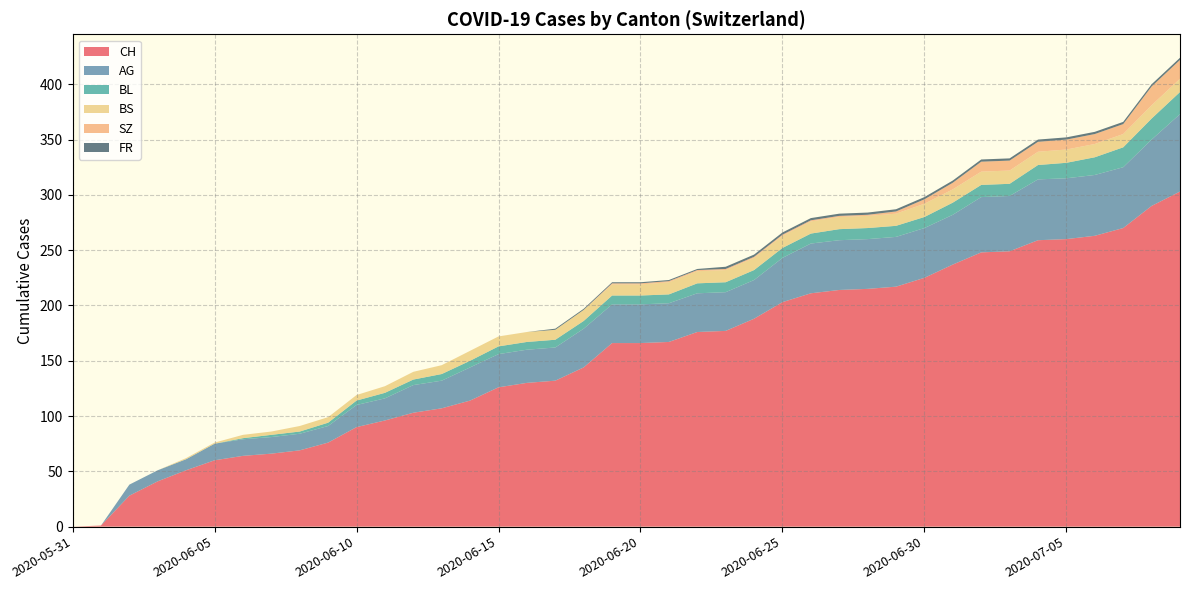

Reading left to right, extract all data points from this chart.

CH: 2020-05-31=0	2020-06-01=1	2020-06-02=28	2020-06-03=41	2020-06-04=51	2020-06-05=60	2020-06-06=64	2020-06-07=66	2020-06-08=69	2020-06-09=76	2020-06-10=90	2020-06-11=96	2020-06-12=103	2020-06-13=107	2020-06-14=114	2020-06-15=126	2020-06-16=130	2020-06-17=132	2020-06-18=144	2020-06-19=166	2020-06-20=166	2020-06-21=167	2020-06-22=176	2020-06-23=177	2020-06-24=188	2020-06-25=203	2020-06-26=211	2020-06-27=214	2020-06-28=215	2020-06-29=217	2020-06-30=225	2020-07-01=237	2020-07-02=248	2020-07-03=249	2020-07-04=259	2020-07-05=260	2020-07-06=263	2020-07-07=270	2020-07-08=290	2020-07-09=303
AG: 2020-05-31=0	2020-06-01=0	2020-06-02=10	2020-06-03=10	2020-06-04=10	2020-06-05=15	2020-06-06=15	2020-06-07=15	2020-06-08=15	2020-06-09=15	2020-06-10=20	2020-06-11=20	2020-06-12=25	2020-06-13=25	2020-06-14=30	2020-06-15=30	2020-06-16=30	2020-06-17=30	2020-06-18=35	2020-06-19=35	2020-06-20=35	2020-06-21=35	2020-06-22=35	2020-06-23=35	2020-06-24=35	2020-06-25=40	2020-06-26=45	2020-06-27=45	2020-06-28=45	2020-06-29=45	2020-06-30=45	2020-07-01=45	2020-07-02=50	2020-07-03=50	2020-07-04=55	2020-07-05=55	2020-07-06=55	2020-07-07=55	2020-07-08=60	2020-07-09=70
BL: 2020-05-31=0	2020-06-01=0	2020-06-02=0	2020-06-03=0	2020-06-04=0	2020-06-05=0	2020-06-06=1	2020-06-07=2	2020-06-08=2	2020-06-09=3	2020-06-10=4	2020-06-11=5	2020-06-12=5	2020-06-13=6	2020-06-14=6	2020-06-15=7	2020-06-16=7	2020-06-17=7	2020-06-18=7	2020-06-19=8	2020-06-20=8	2020-06-21=8	2020-06-22=9	2020-06-23=9	2020-06-24=9	2020-06-25=9	2020-06-26=9	2020-06-27=10	2020-06-28=10	2020-06-29=10	2020-06-30=10	2020-07-01=11	2020-07-02=11	2020-07-03=11	2020-07-04=13	2020-07-05=14	2020-07-06=16	2020-07-07=18	2020-07-08=19	2020-07-09=20
BS: 2020-05-31=0	2020-06-01=0	2020-06-02=0	2020-06-03=0	2020-06-04=1	2020-06-05=1	2020-06-06=3	2020-06-07=3	2020-06-08=5	2020-06-09=5	2020-06-10=5	2020-06-11=6	2020-06-12=7	2020-06-13=8	2020-06-14=9	2020-06-15=9	2020-06-16=9	2020-06-17=9	2020-06-18=10	2020-06-19=10	2020-06-20=10	2020-06-21=11	2020-06-22=11	2020-06-23=11	2020-06-24=11	2020-06-25=11	2020-06-26=11	2020-06-27=11	2020-06-28=11	2020-06-29=11	2020-06-30=12	2020-07-01=12	2020-07-02=12	2020-07-03=12	2020-07-04=12	2020-07-05=12	2020-07-06=12	2020-07-07=12	2020-07-08=12	2020-07-09=12
SZ: 2020-05-31=0	2020-06-01=0	2020-06-02=0	2020-06-03=0	2020-06-04=0	2020-06-05=0	2020-06-06=0	2020-06-07=0	2020-06-08=0	2020-06-09=0	2020-06-10=0	2020-06-11=0	2020-06-12=0	2020-06-13=0	2020-06-14=0	2020-06-15=0	2020-06-16=0	2020-06-17=0	2020-06-18=0	2020-06-19=1	2020-06-20=1	2020-06-21=1	2020-06-22=1	2020-06-23=1	2020-06-24=1	2020-06-25=1	2020-06-26=1	2020-06-27=1	2020-06-28=1	2020-06-29=2	2020-06-30=4	2020-07-01=6	2020-07-02=9	2020-07-03=9	2020-07-04=9	2020-07-05=9	2020-07-06=9	2020-07-07=9	2020-07-08=17	2020-07-09=17
FR: 2020-05-31=0	2020-06-01=0	2020-06-02=0	2020-06-03=0	2020-06-04=0	2020-06-05=0	2020-06-06=0	2020-06-07=0	2020-06-08=0	2020-06-09=0	2020-06-10=0	2020-06-11=0	2020-06-12=0	2020-06-13=0	2020-06-14=0	2020-06-15=0	2020-06-16=0	2020-06-17=1	2020-06-18=1	2020-06-19=1	2020-06-20=1	2020-06-21=1	2020-06-22=1	2020-06-23=2	2020-06-24=2	2020-06-25=2	2020-06-26=2	2020-06-27=2	2020-06-28=2	2020-06-29=2	2020-06-30=2	2020-07-01=2	2020-07-02=2	2020-07-03=2	2020-07-04=2	2020-07-05=2	2020-07-06=2	2020-07-07=2	2020-07-08=2	2020-07-09=2